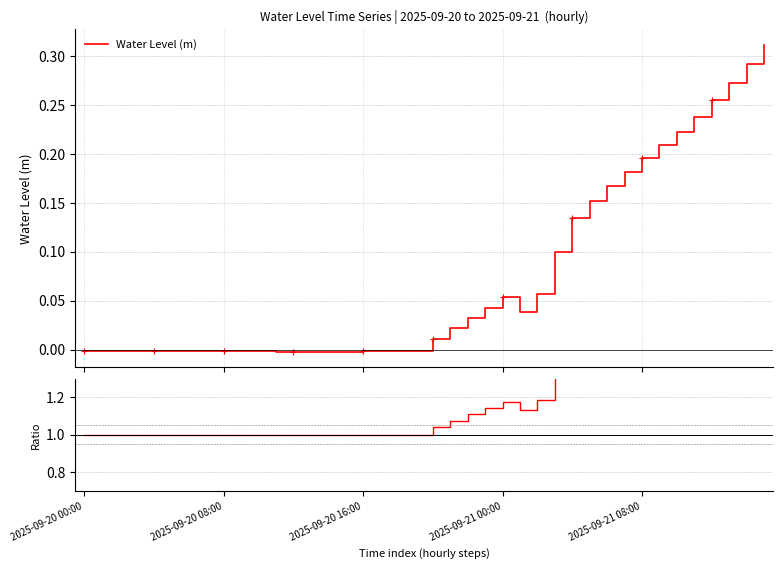

How many interior local valleys does the Water Level (m) series have?

5